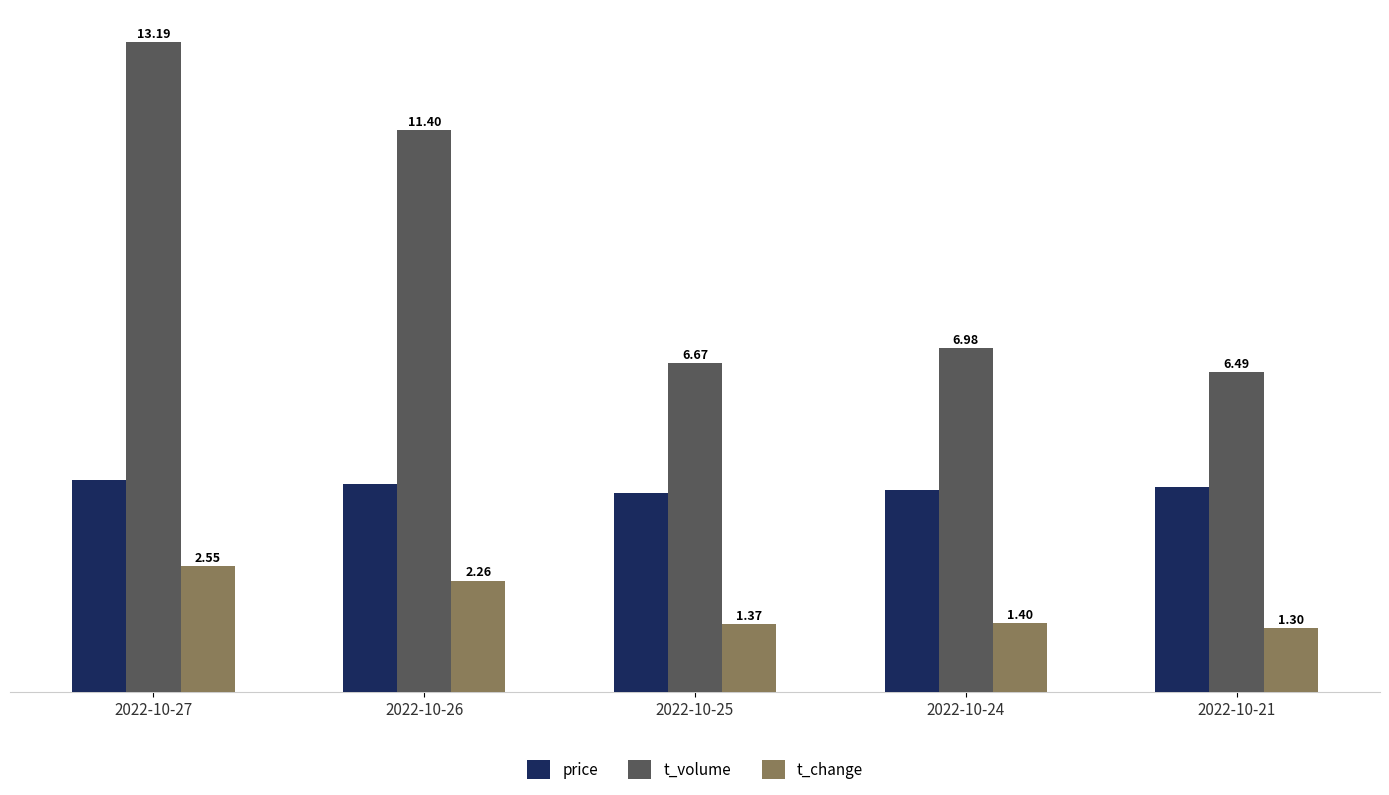

Which series has the widest spread of values?

t_volume